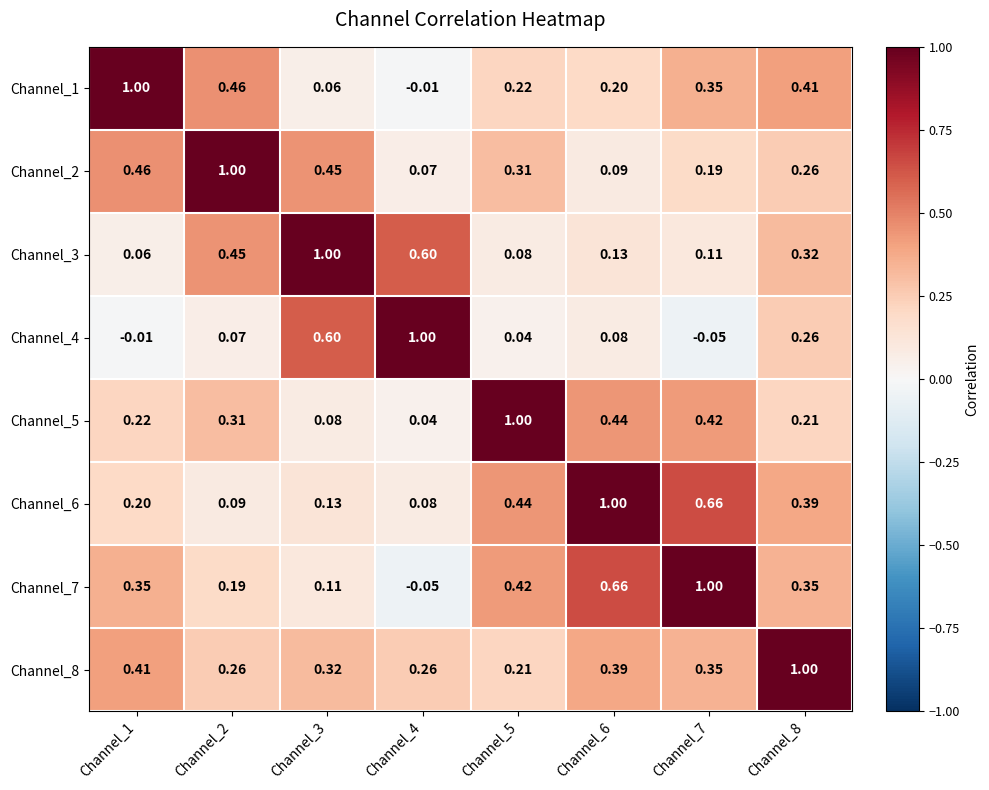

Is the value of Channel_8 at Channel_1 greater than the value of Channel_1 at Channel_4?

Yes